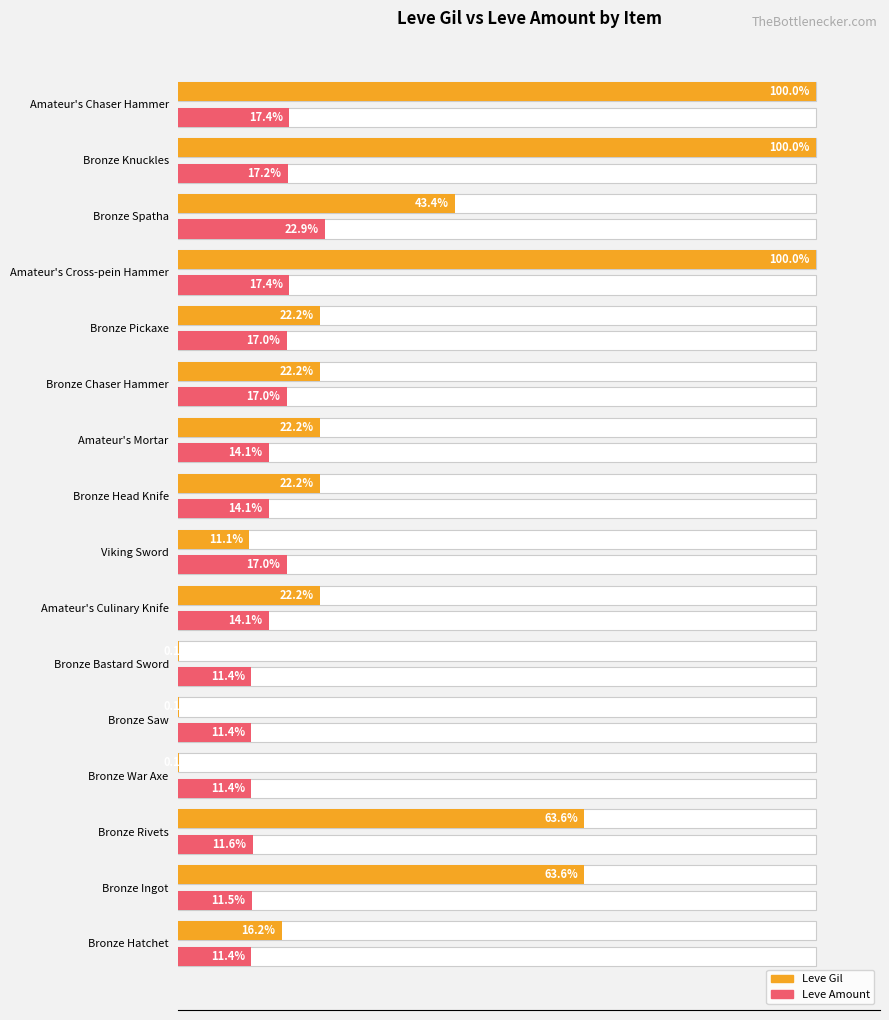

What is the spread (max minus min) of values at Bronze Bastard Sword?

11.3